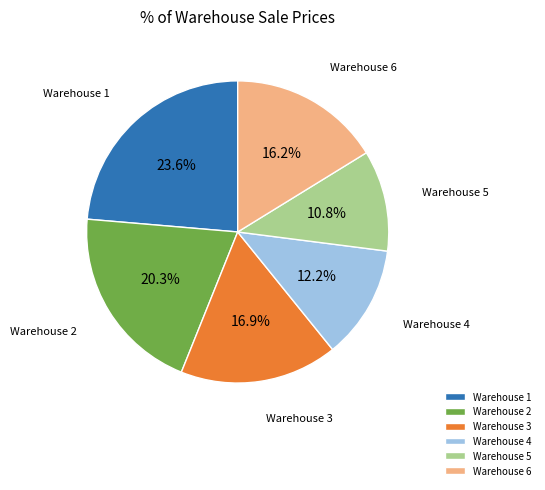

Which has a higher value, Warehouse 6 or Warehouse 5?

Warehouse 6